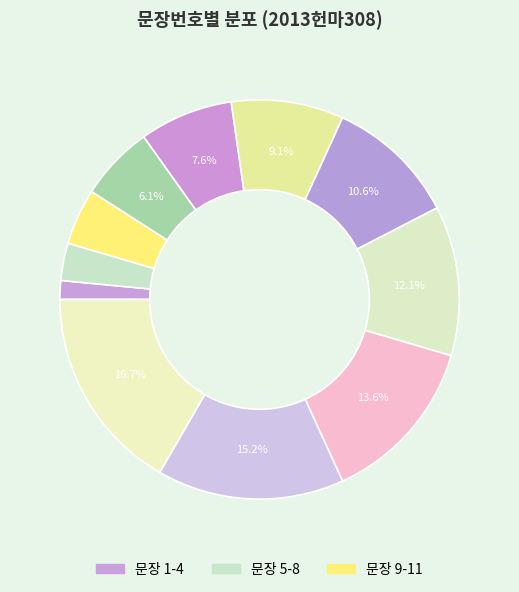

How many slices are in this pie chart?

11